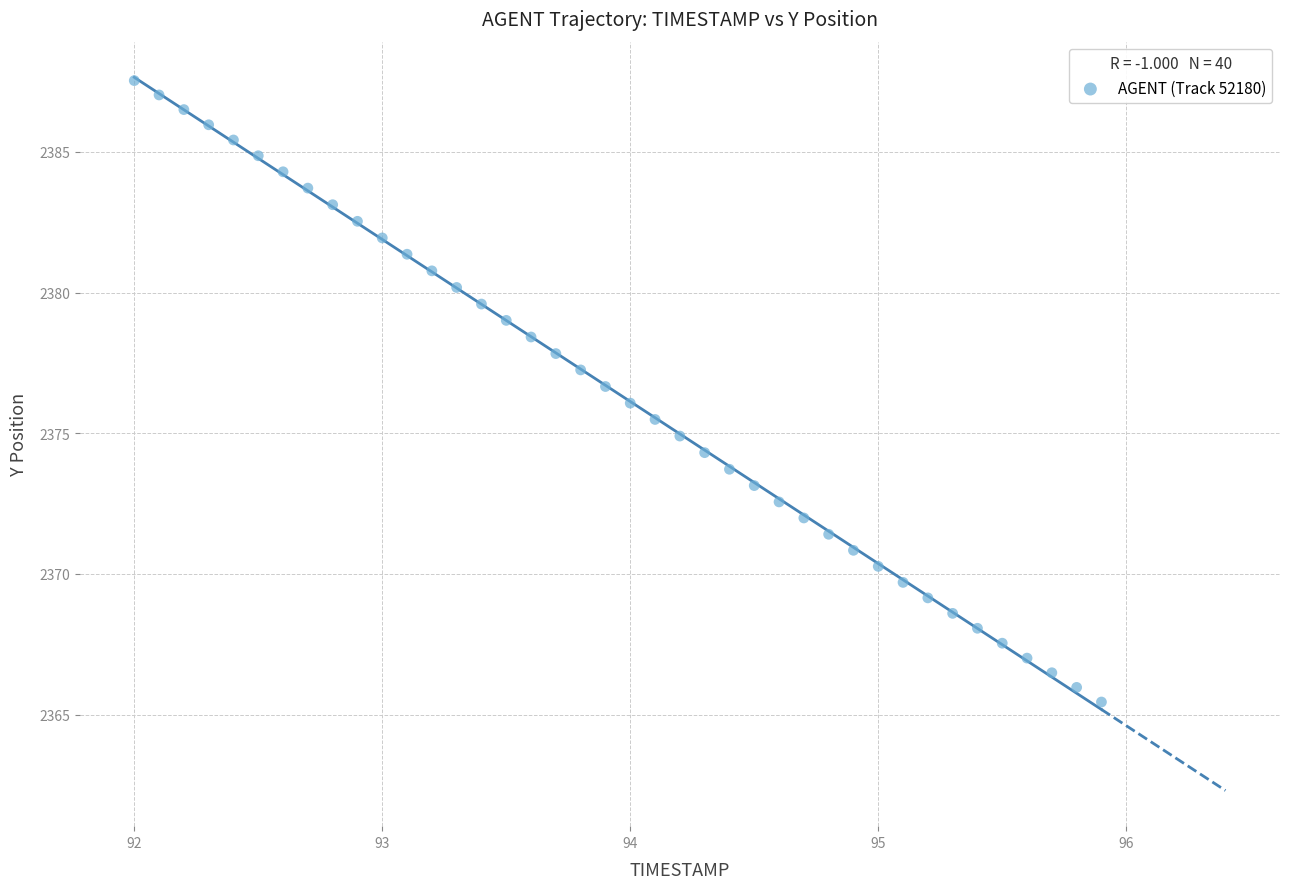

What is the range of Y values (max minus min)?

22.1